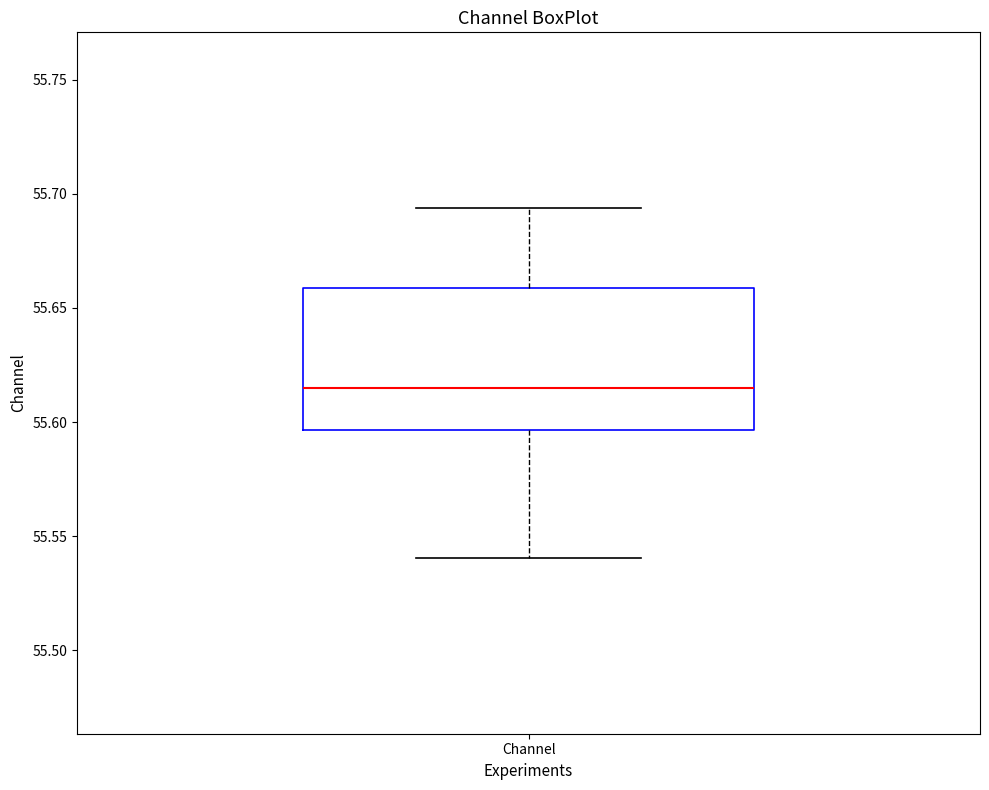

Read this box plot against the y-axis: the position of the median line, the range covered by the box, and the ends of both whiskers. The values are not printed on the chart, so give them approximately, as read against the axis.

median 55.615, box 55.595 to 55.660, whiskers 55.540 to 55.695